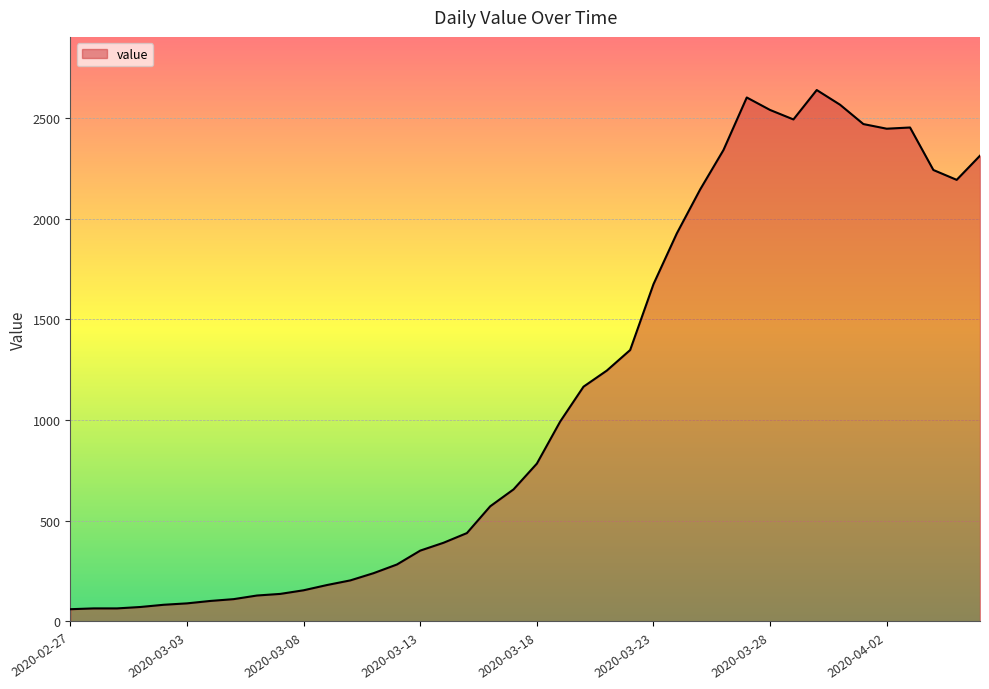

What is the minimum value shown in the chart?

61